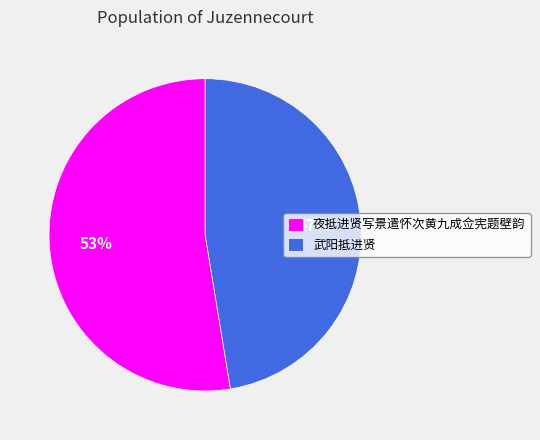

Do 夜抵进贤写景遣怀次黄九成佥宪题壁韵 and 武阳抵进贤 together represent more than half of the pie?

Yes